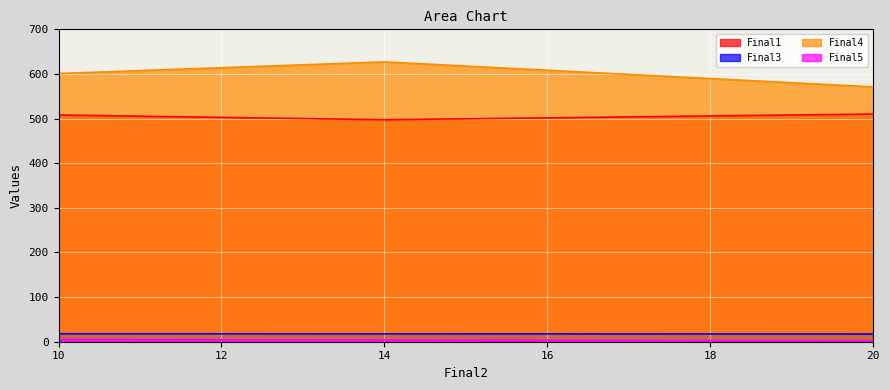

Which series has the widest spread of values?

Final4